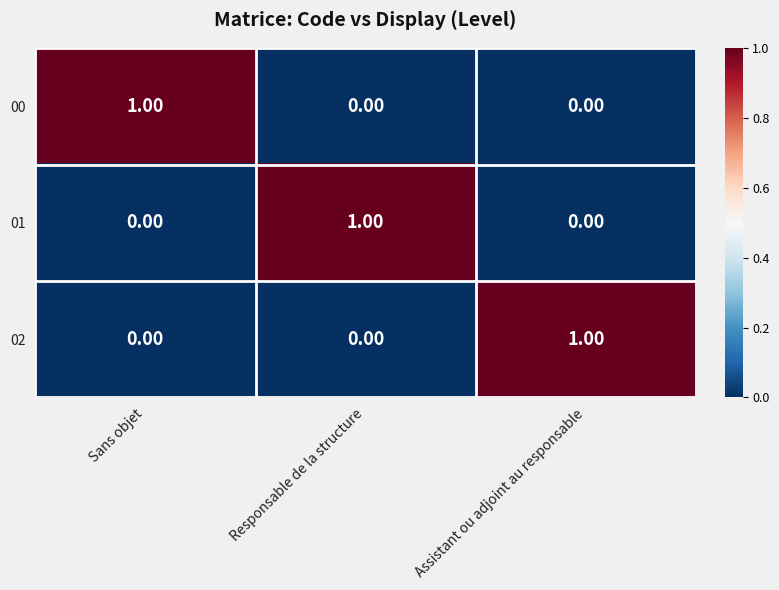

Which category has the highest value in the 02 series?

Assistant ou adjoint au responsable